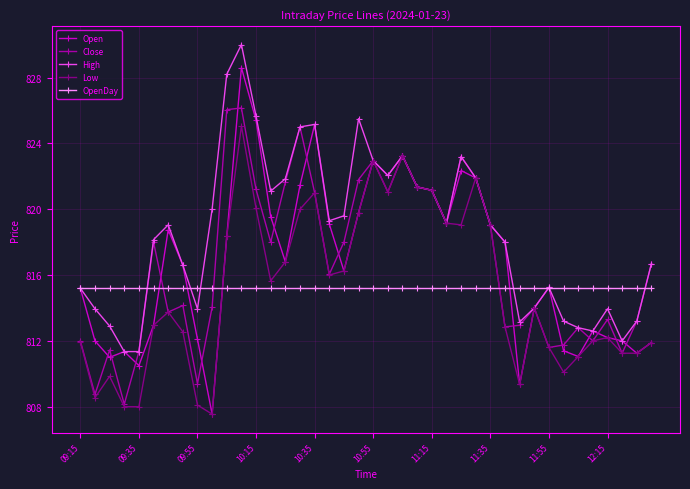

Rank the series by their maximum value, from lowest to highest.

OpenDay, Low, Close, Open, High